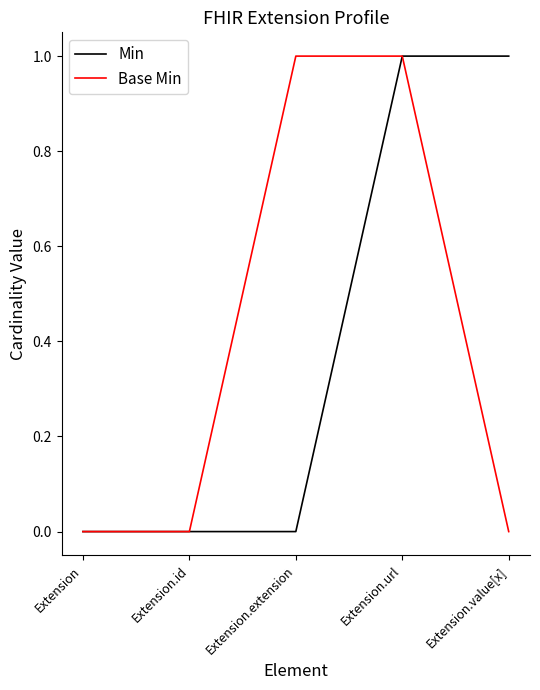

The value of Min at Extension is 1. True or false?

False